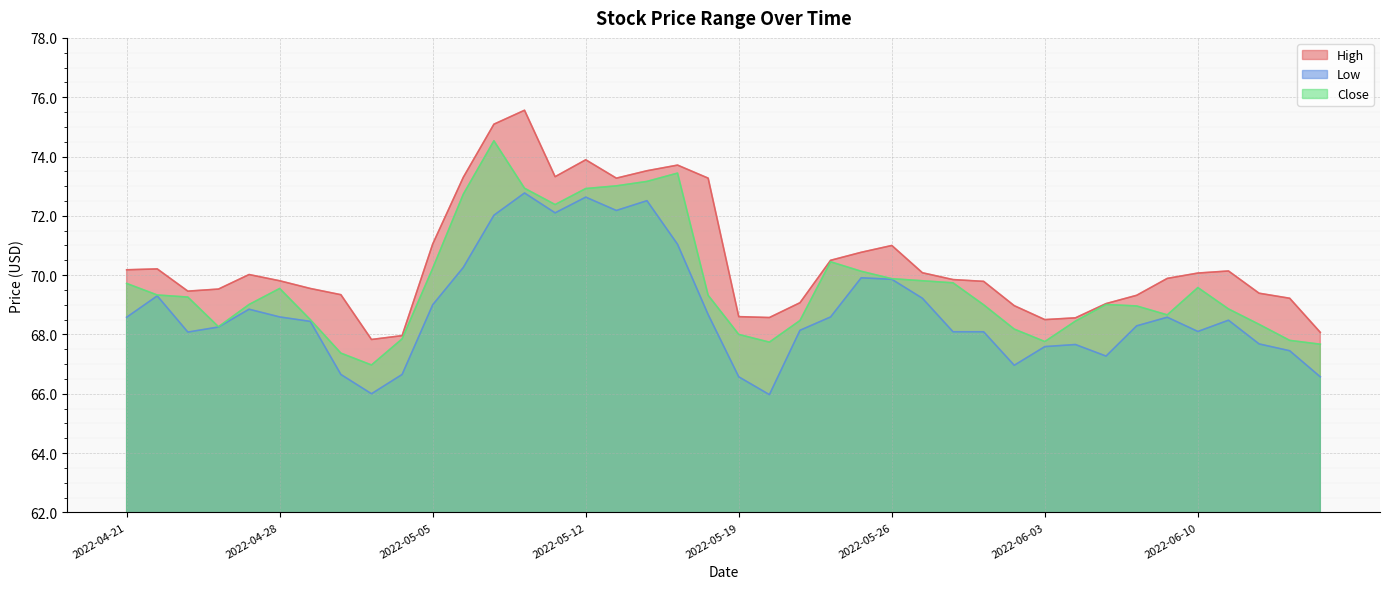

Is it true that High equals 103.7 at 2022-04-21?

False